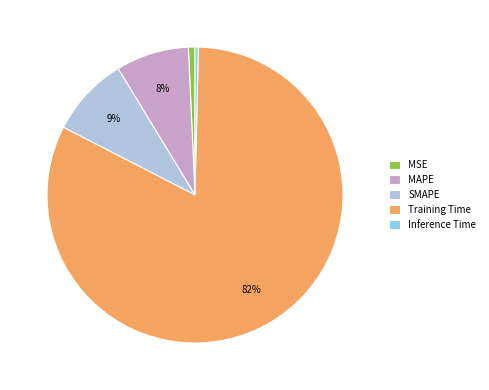

The MAPE slice represents 1% of the pie. True or false?

False